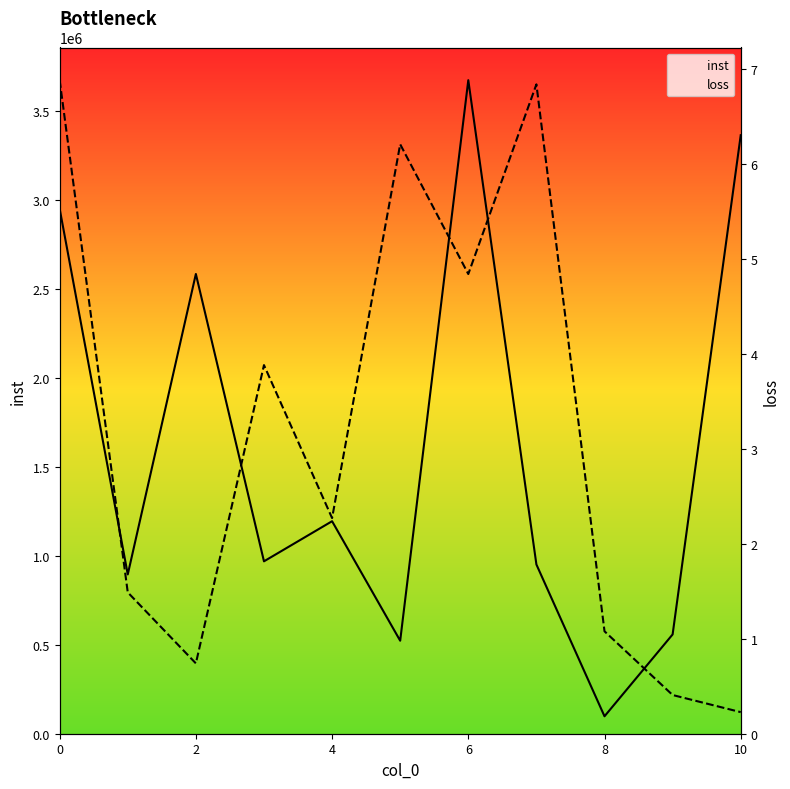

Rank the series by their maximum value, from highest to lowest.

inst, loss